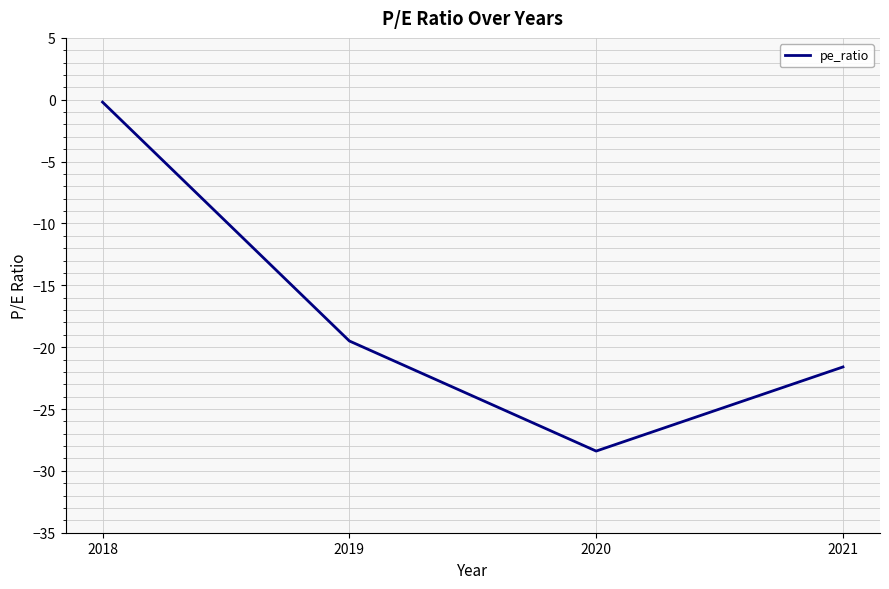

What is the approximate value at 2018?

-0.2